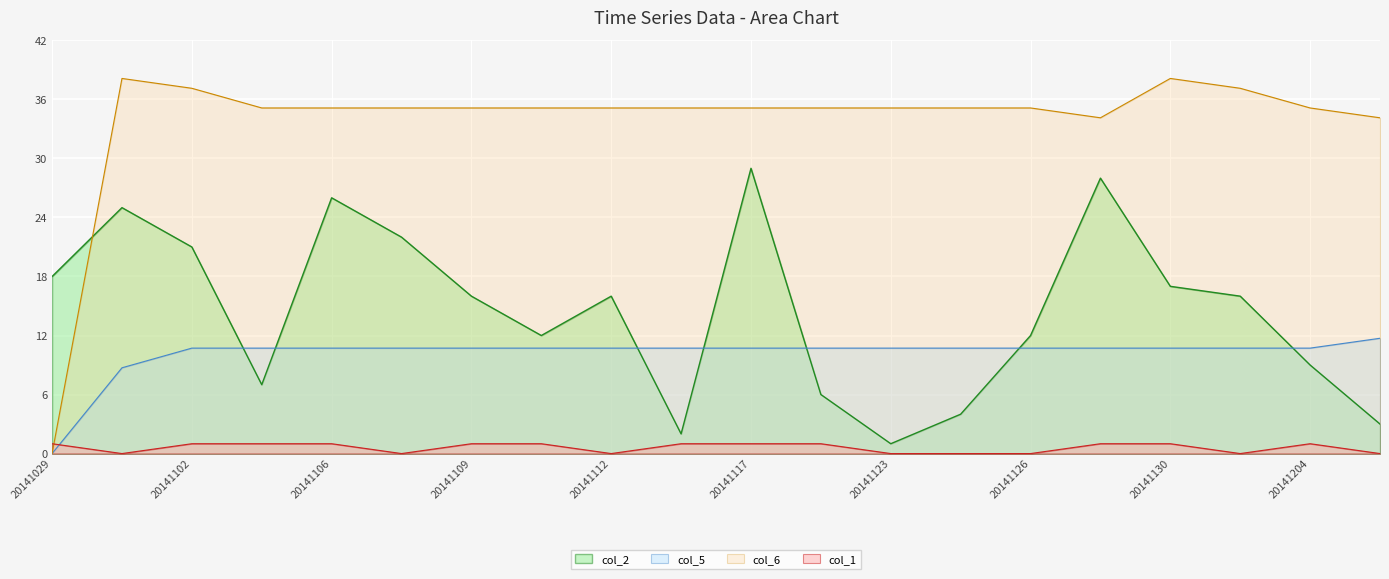

Which series has the largest total across all categories?

col_6